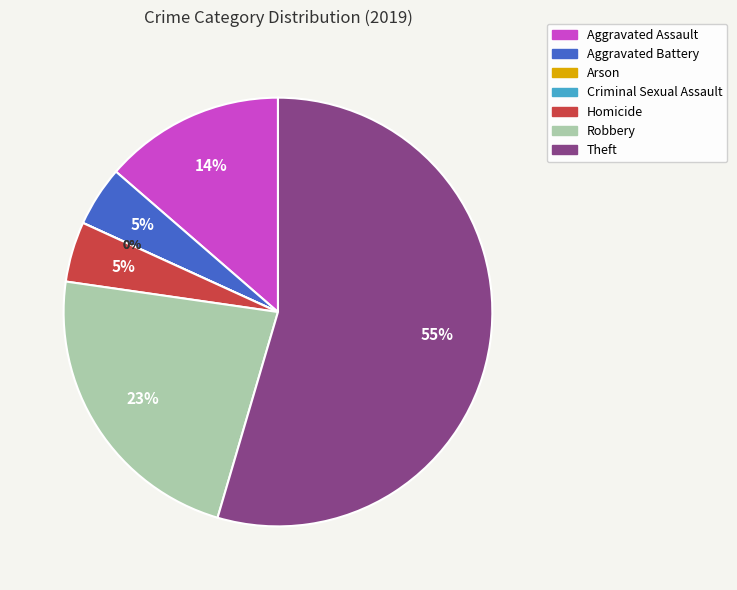

What is the change in value from Criminal Sexual Assault to Theft?

+12